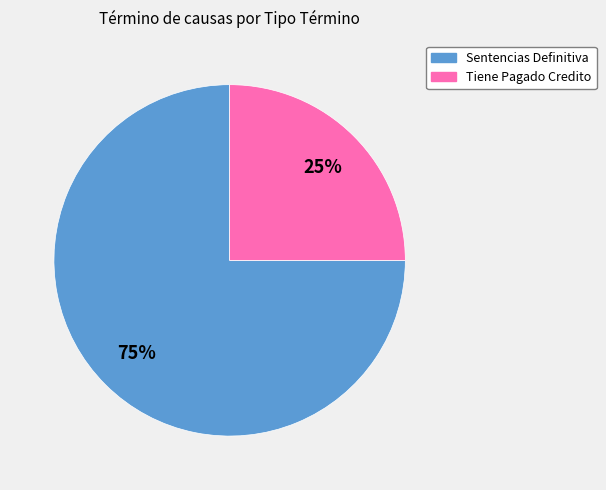

To the nearest percent, what is the difference between the Tiene Pagado Credito and Sentencias Definitiva slice percentages?

50%